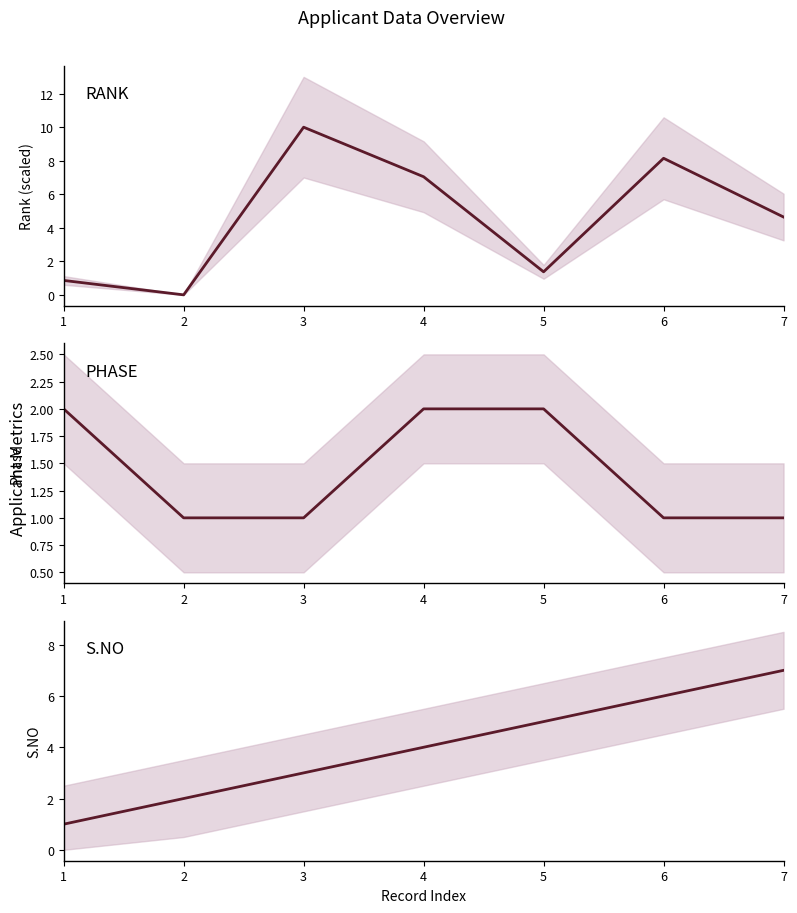

Count the number of categories in the chart.

7